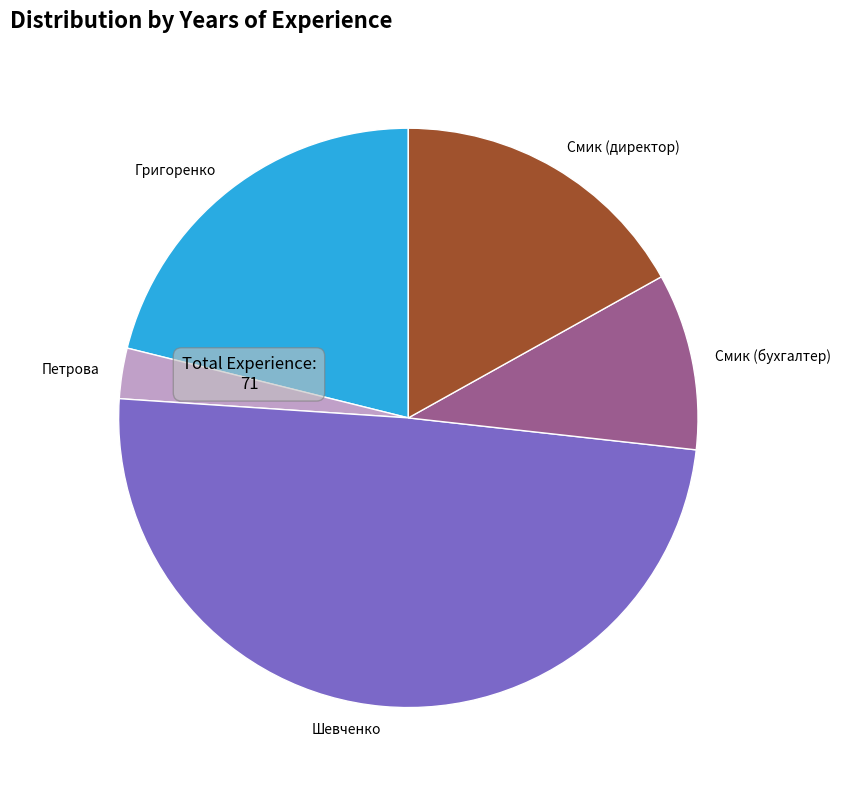

Is it true that Григоренко is 11% of the pie?

False